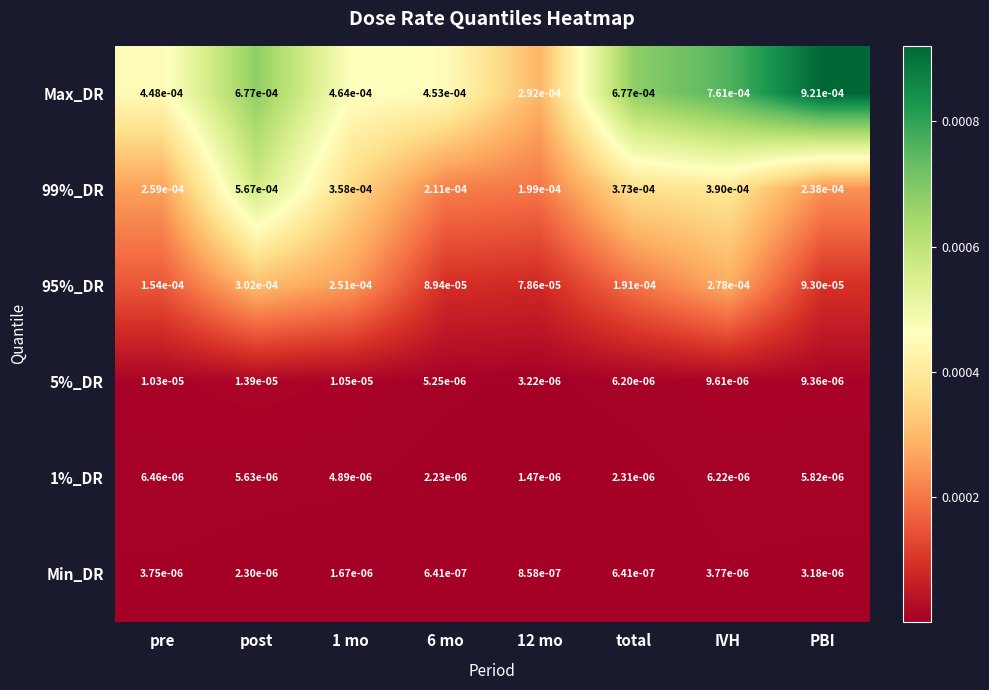

Which series has the largest range (max minus min)?

Max_DR